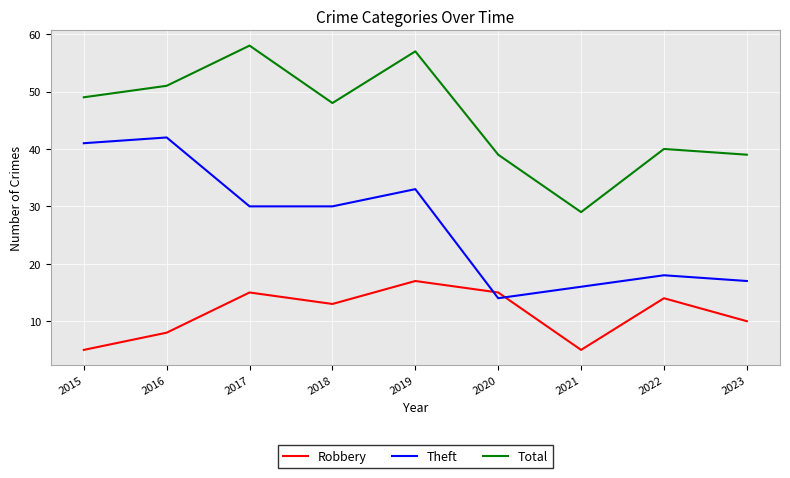

Is this an area chart (filled region under the line)?

No